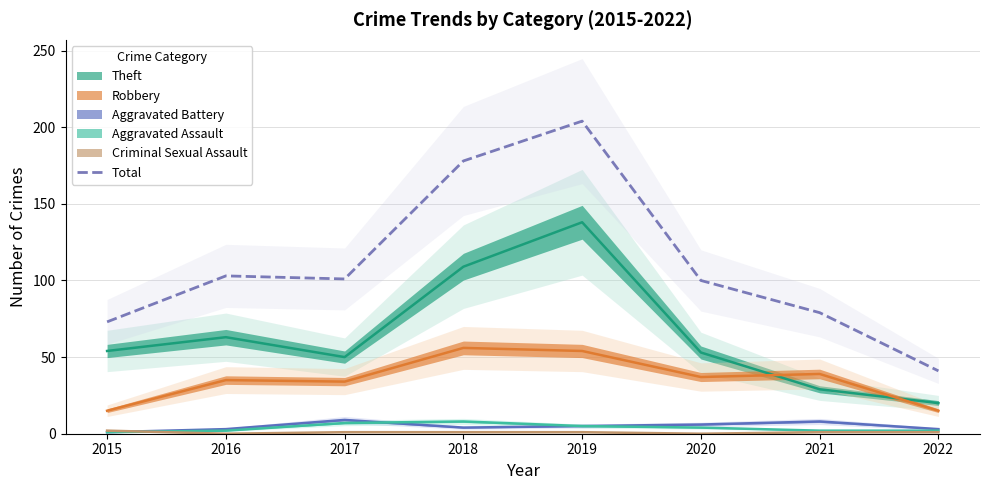

At which label does Total reach its minimum?

2022